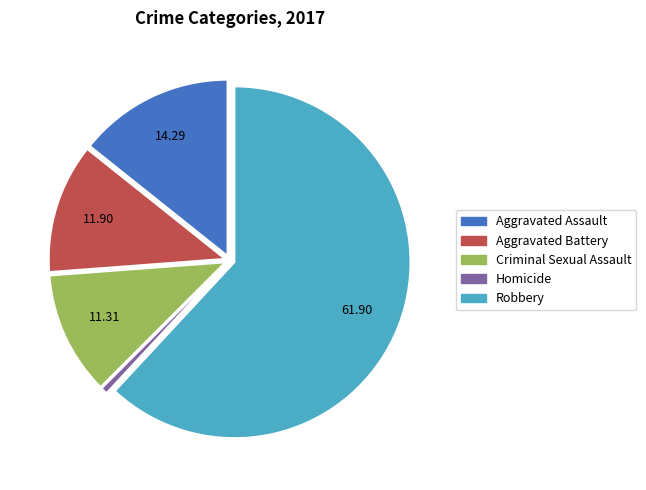

Which category has the smallest portion of the pie?

Homicide